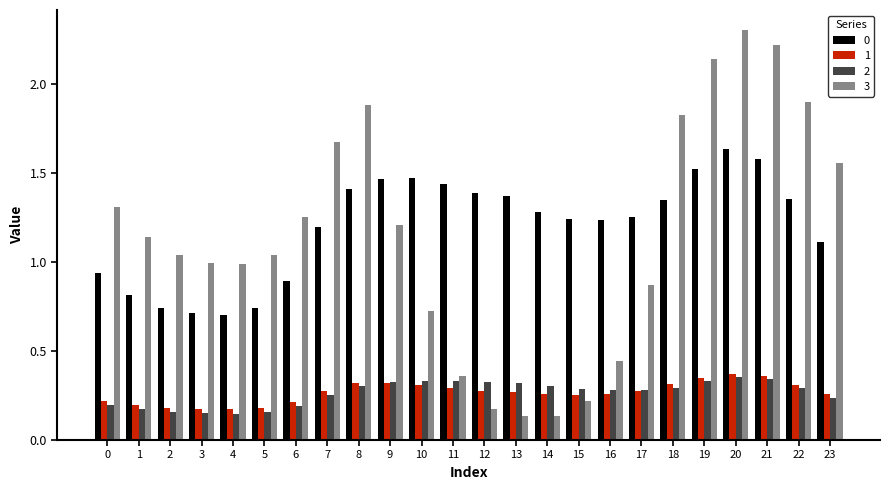

Which category has the highest value across all series?

20